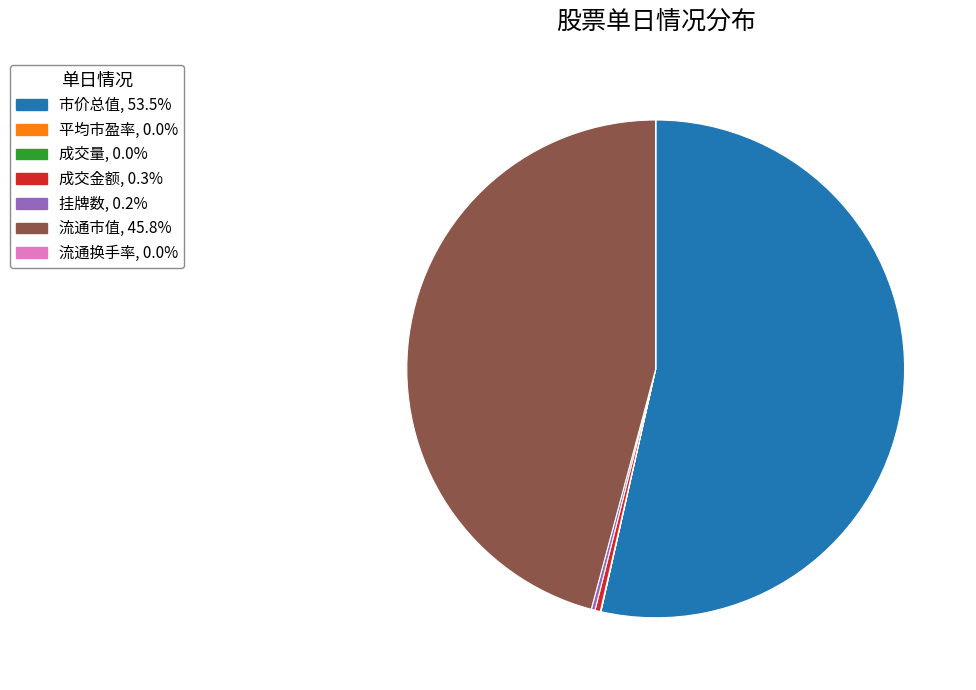

Which slice is the largest?

市价总值